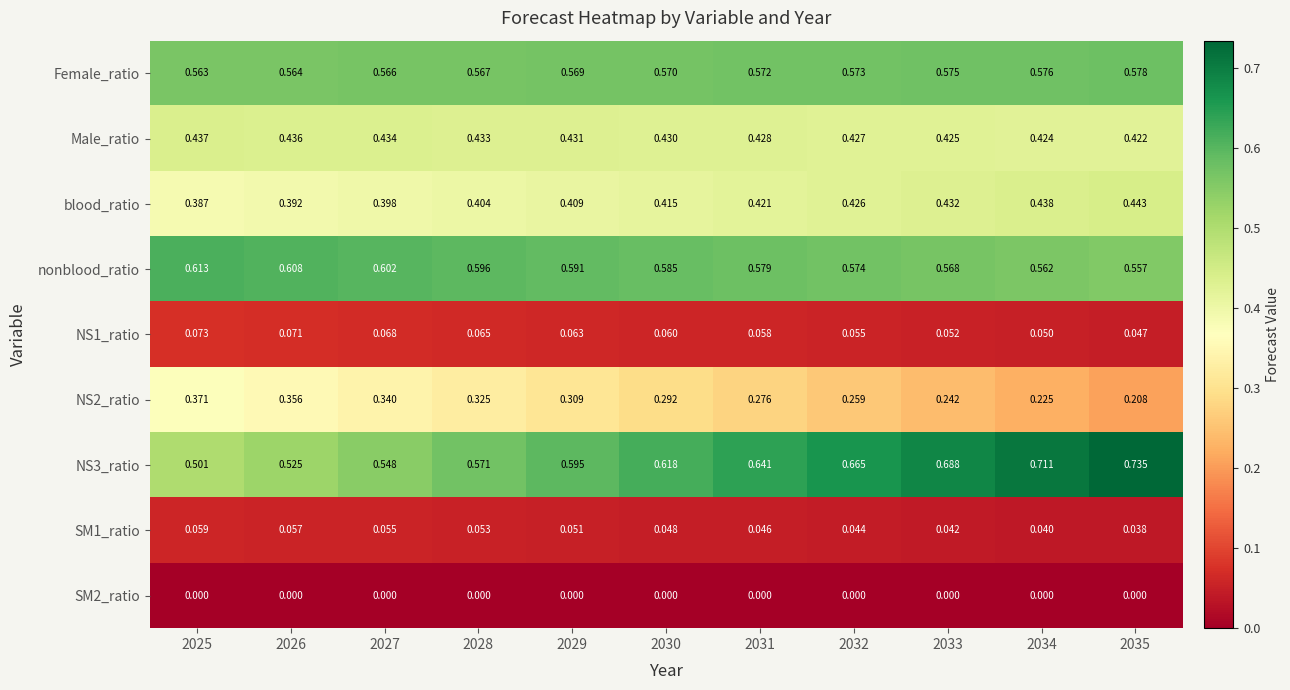

Is the value of SM2_ratio at 2025 greater than the value of NS1_ratio at 2035?

No